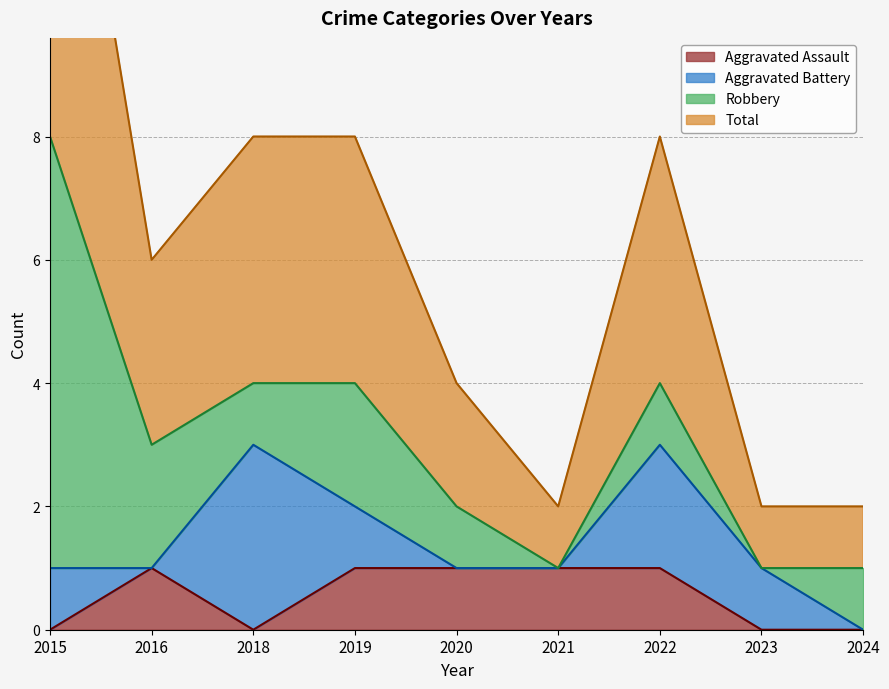

Between 2020 and 2015, which is larger?

2020